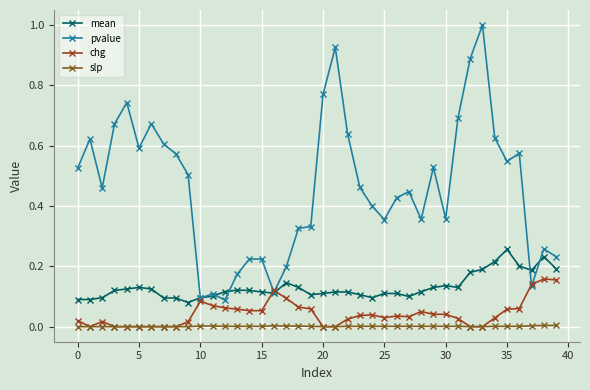

What is the greatest value displayed?

1.0